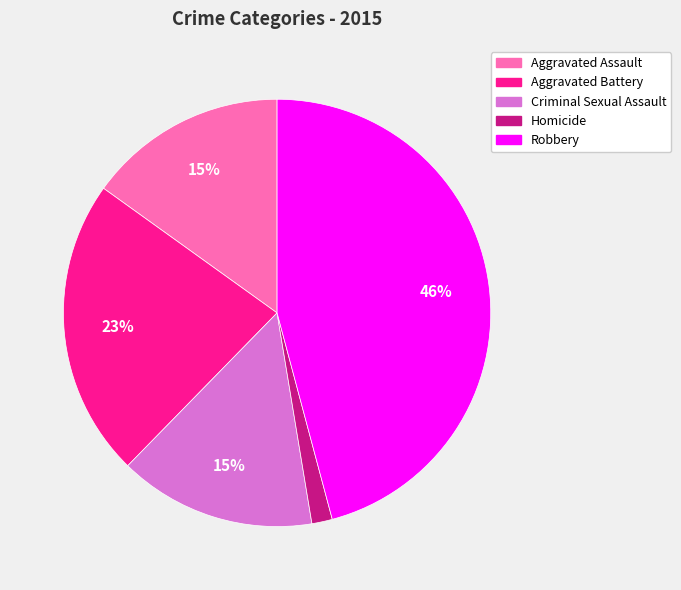

To the nearest percent, what portion does Aggravated Assault represent?

15%